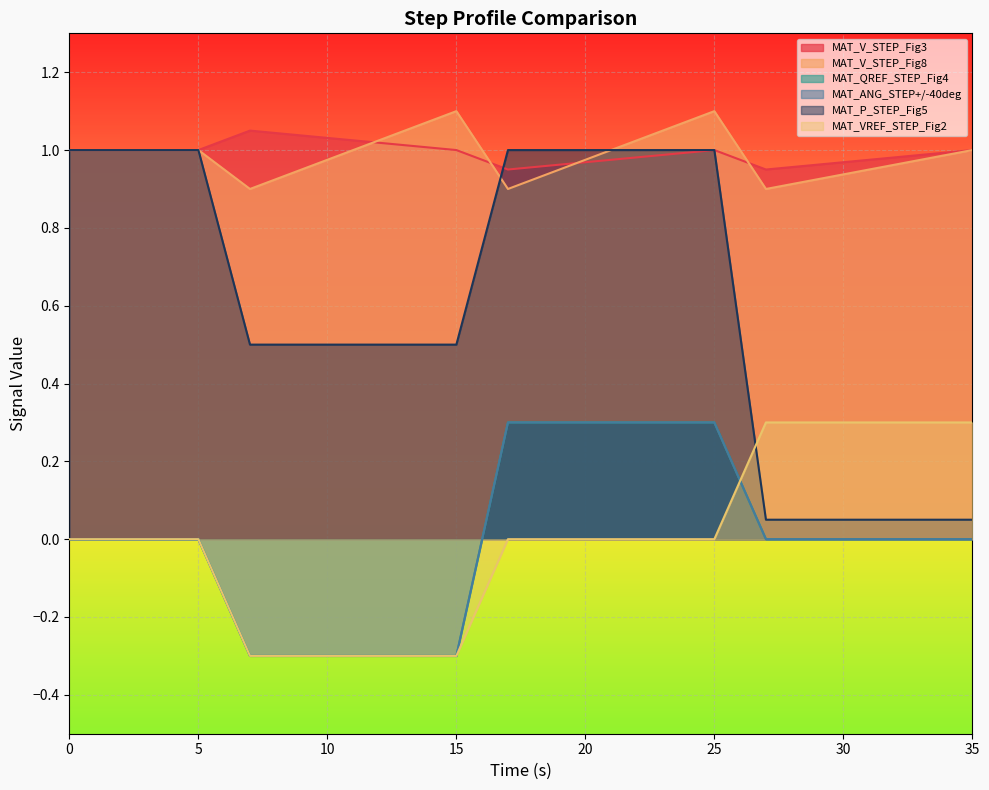

Which series has the largest total across all categories?

MAT_V_STEP_Fig3